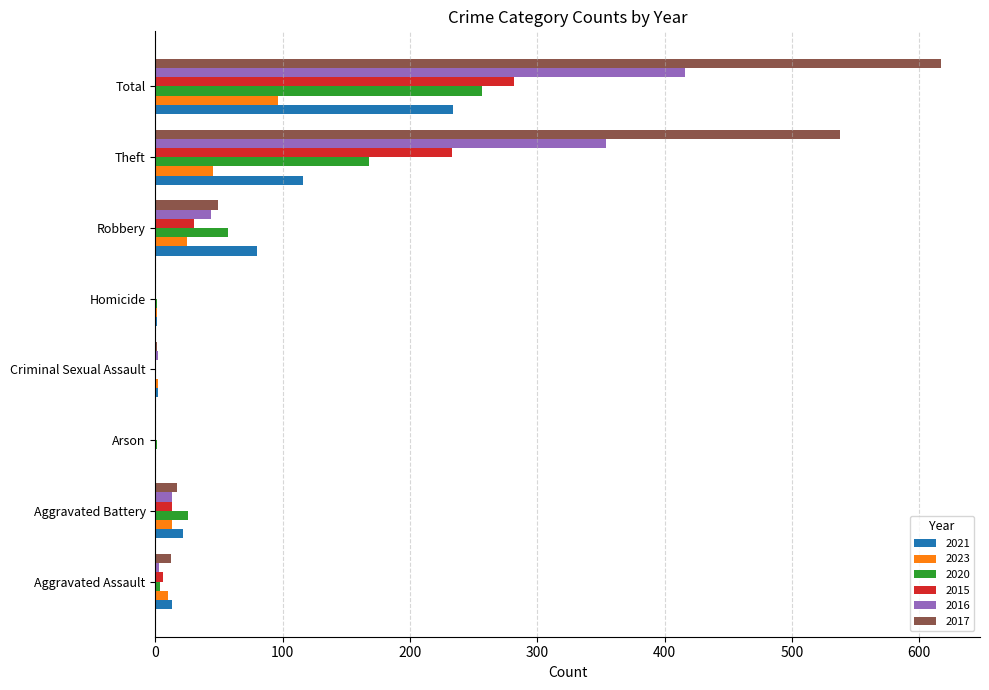

How many data points does each series have?

8